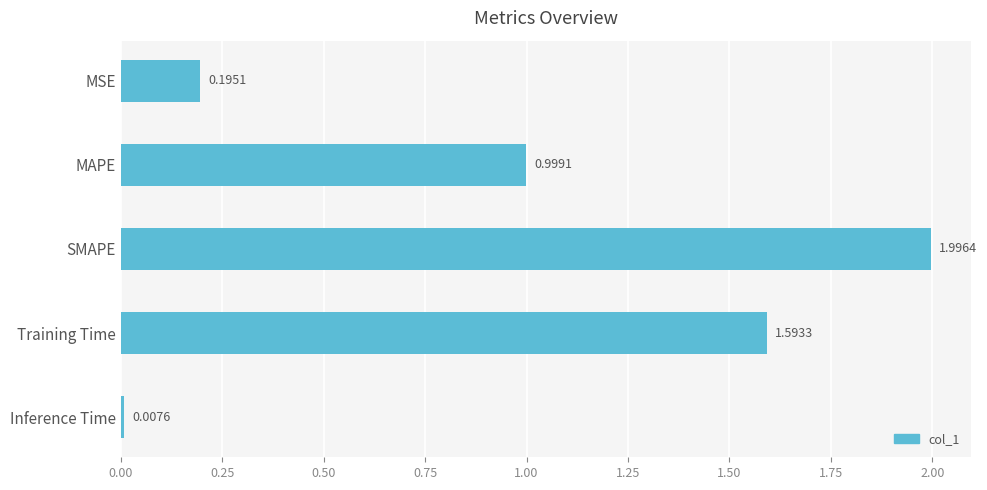

What is the label of the 2nd bar from the bottom?

Training Time